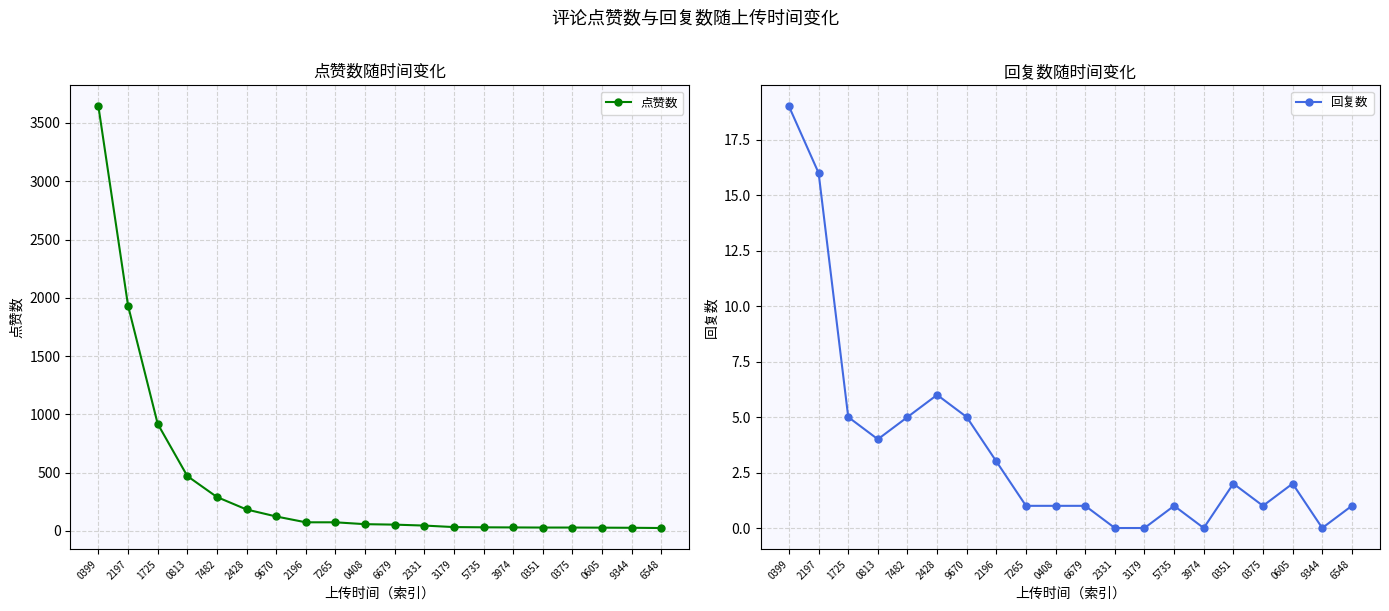

What is the difference between the second highest and second lowest values in the 点赞数 series?

1906